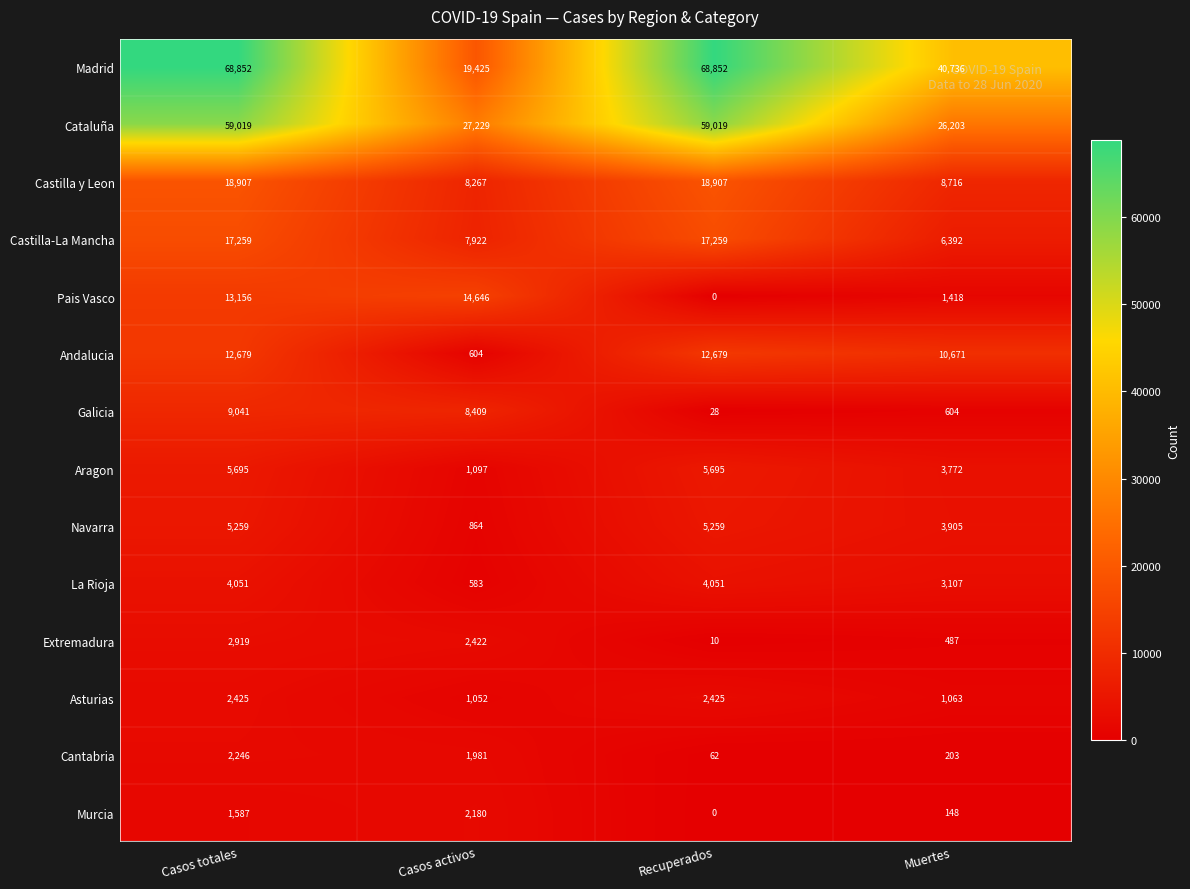

At which label is Andalucia closest to 6641?

Muertes